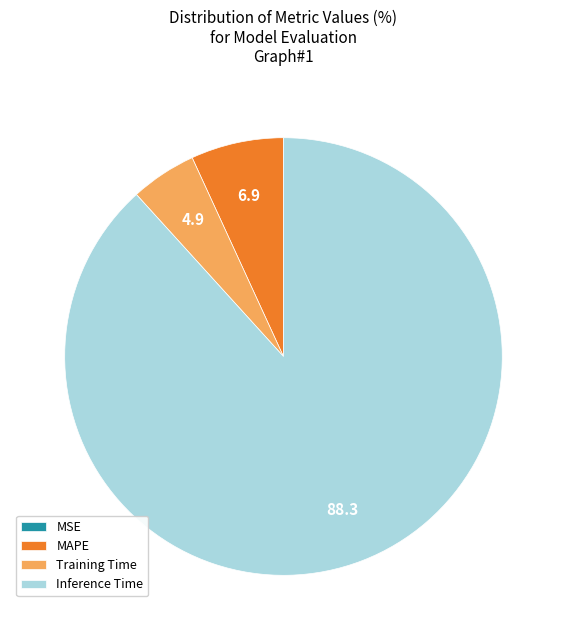

Which slice represents more than half of the pie?

Inference Time